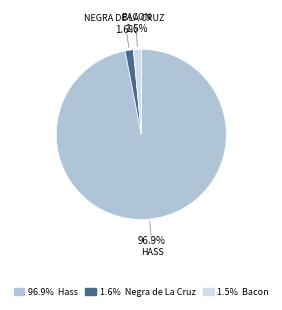

What is the majority slice?

96.9% Hass